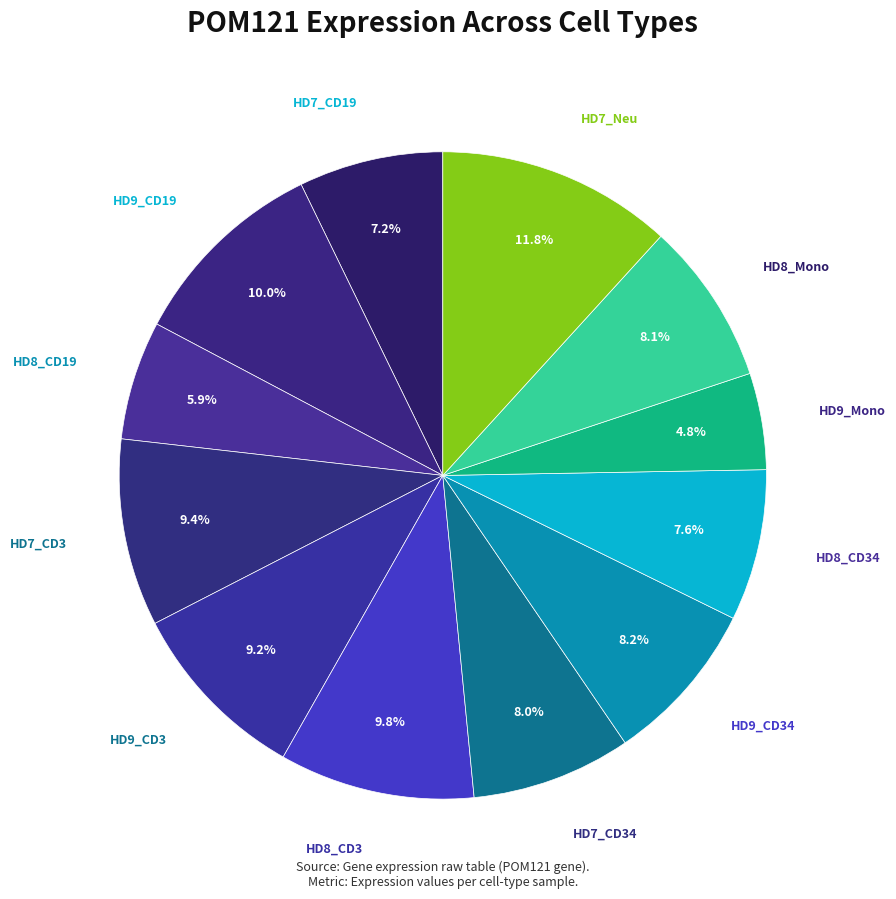

How many slices are in this pie chart?

12